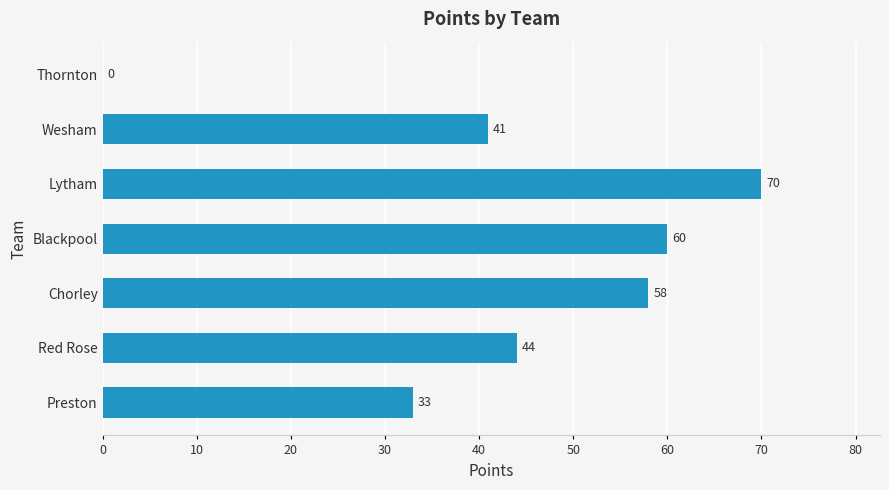

The value at Wesham is 41. True or false?

True